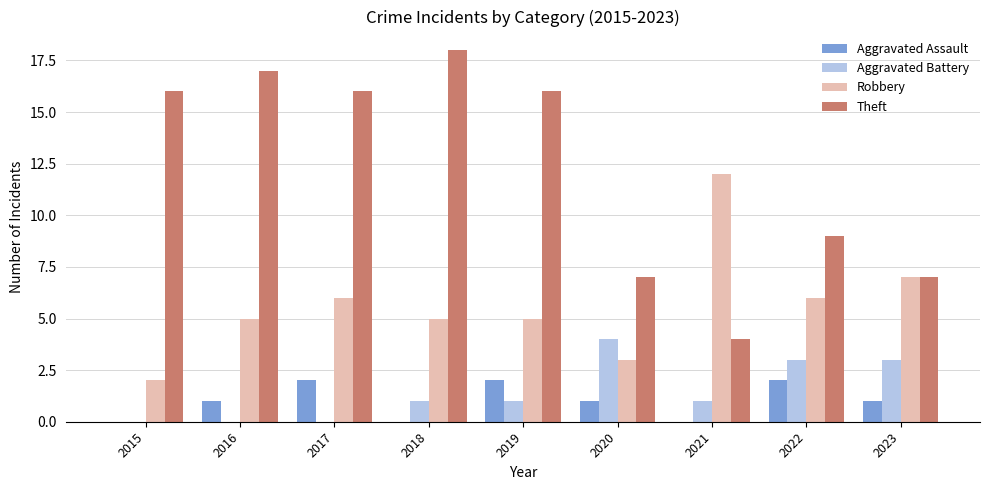

How many series are shown in this chart?

4